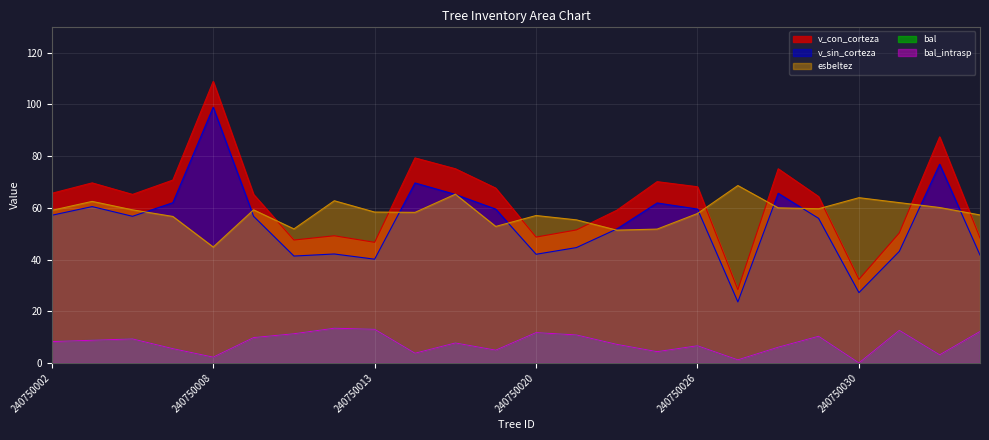

True or false: bal has a value of 7.2 at 240750007.

False